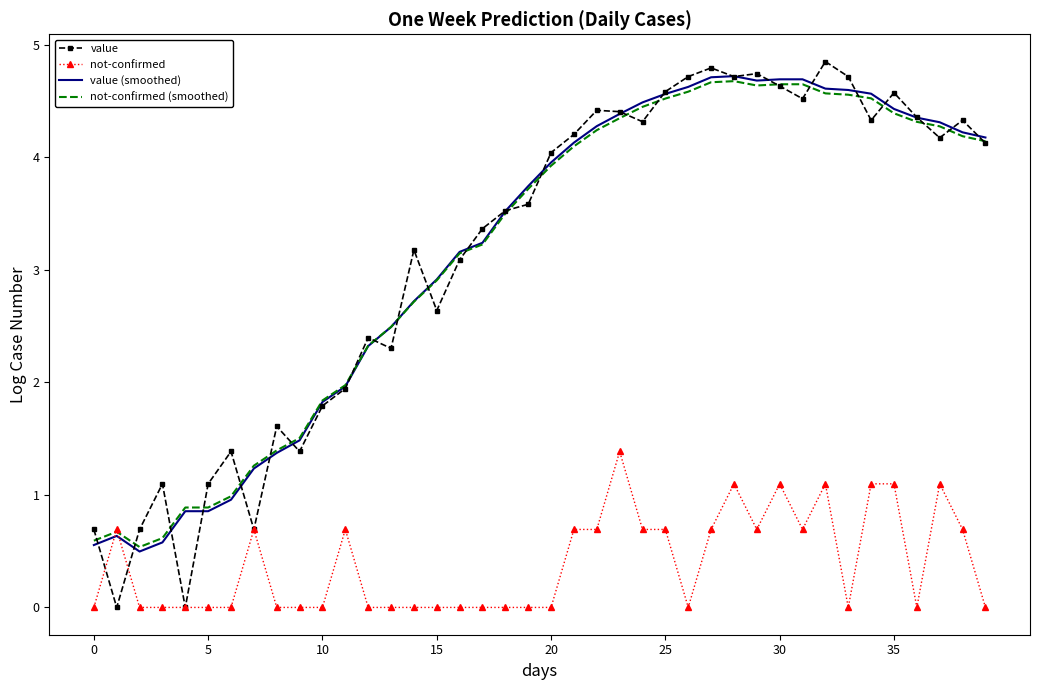

What is the greatest value displayed?

4.9